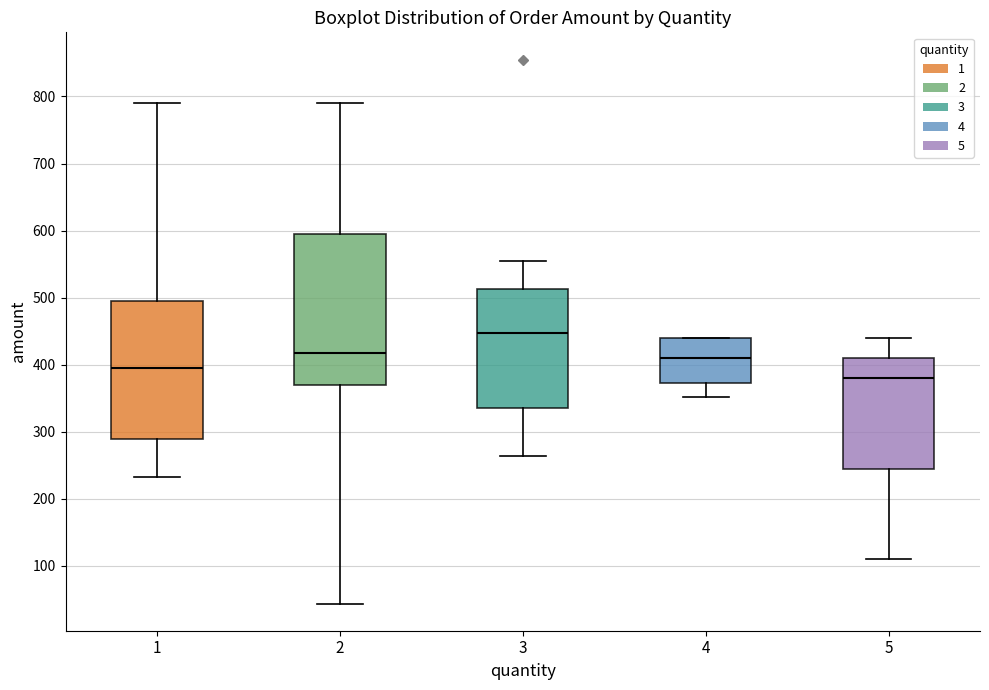

Comparing the boxes themselves (not the whiskers), which one is the tallest?

2